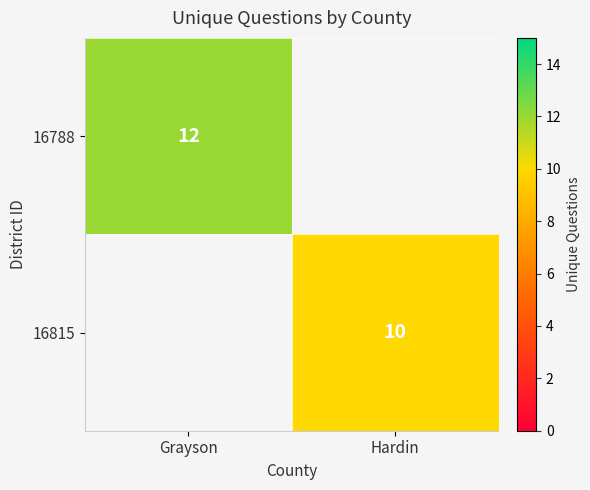

Is the value of 16788 at Grayson greater than the value of 16815 at Hardin?

Yes